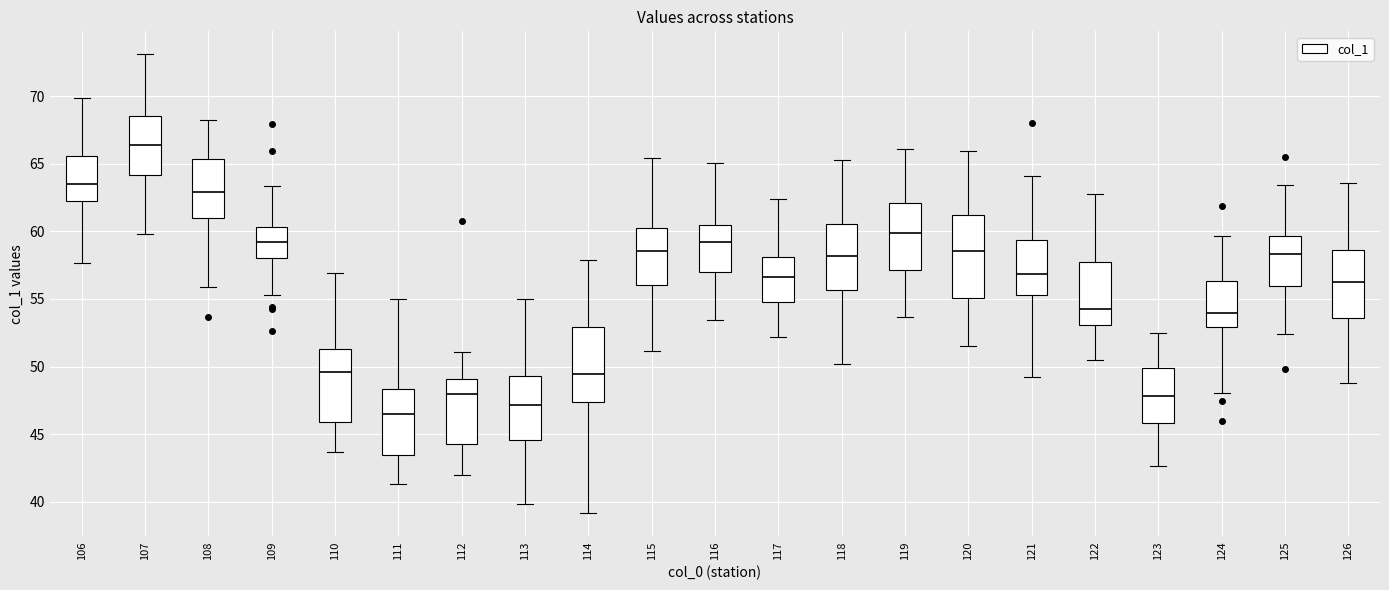

Comparing the boxes themselves (not the whiskers), which one is the tallest?

120